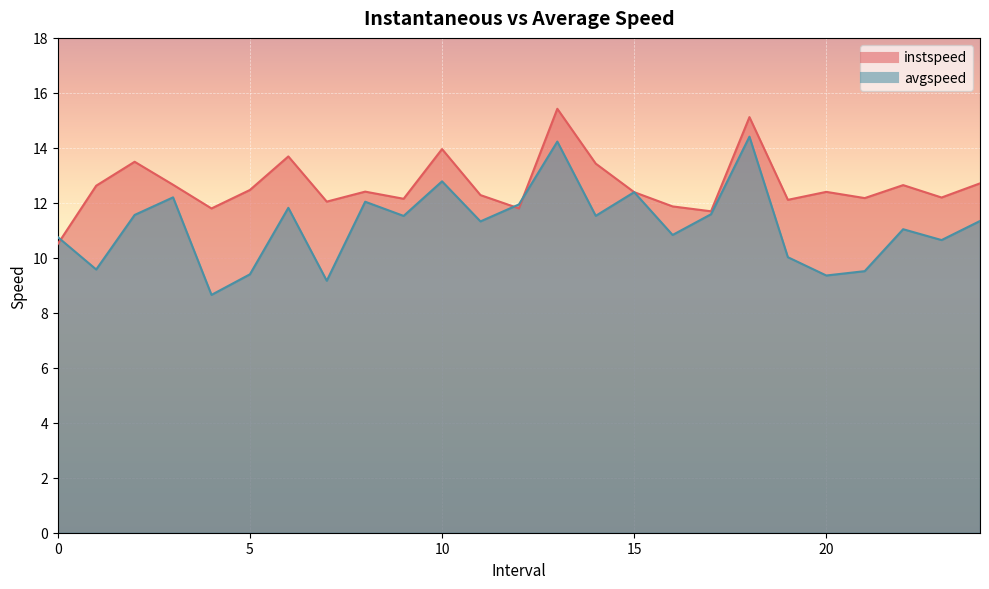

True or false: instspeed has more than 0 interior local peaks.

True